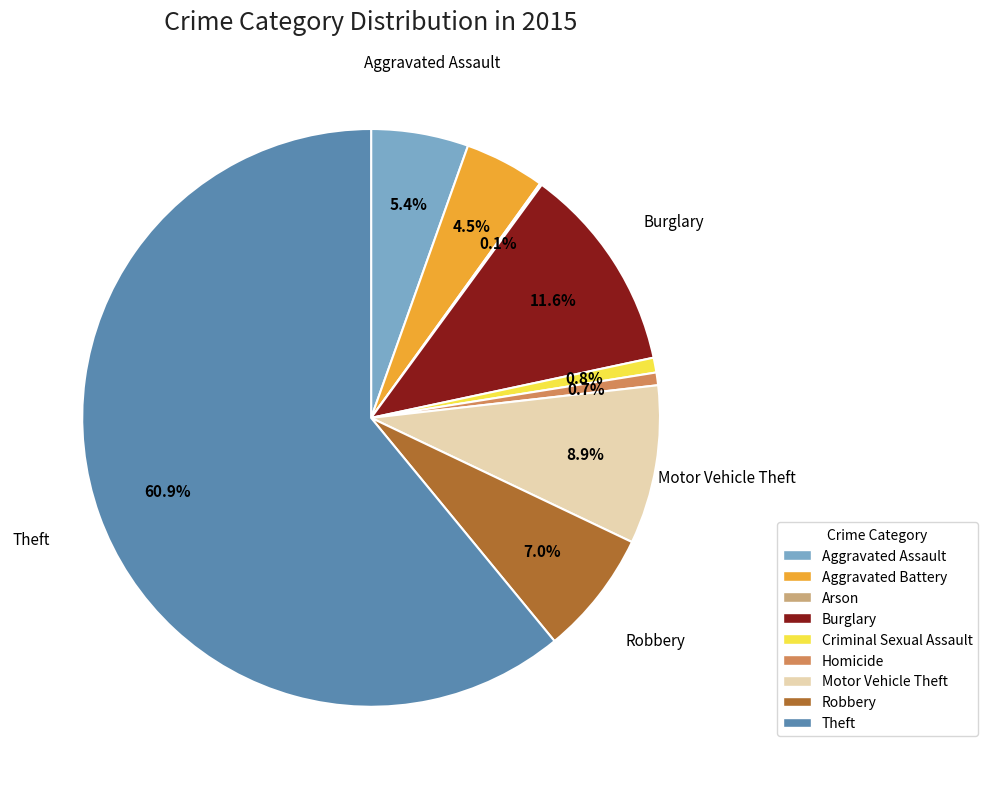

Does Theft account for over 50% of the chart?

Yes